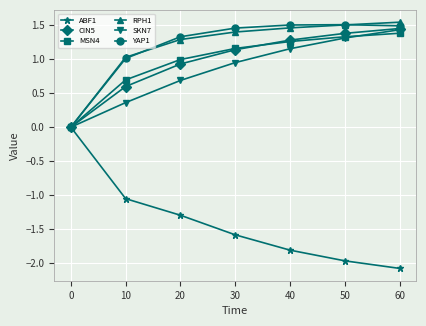

Which series has the largest range (max minus min)?

ABF1